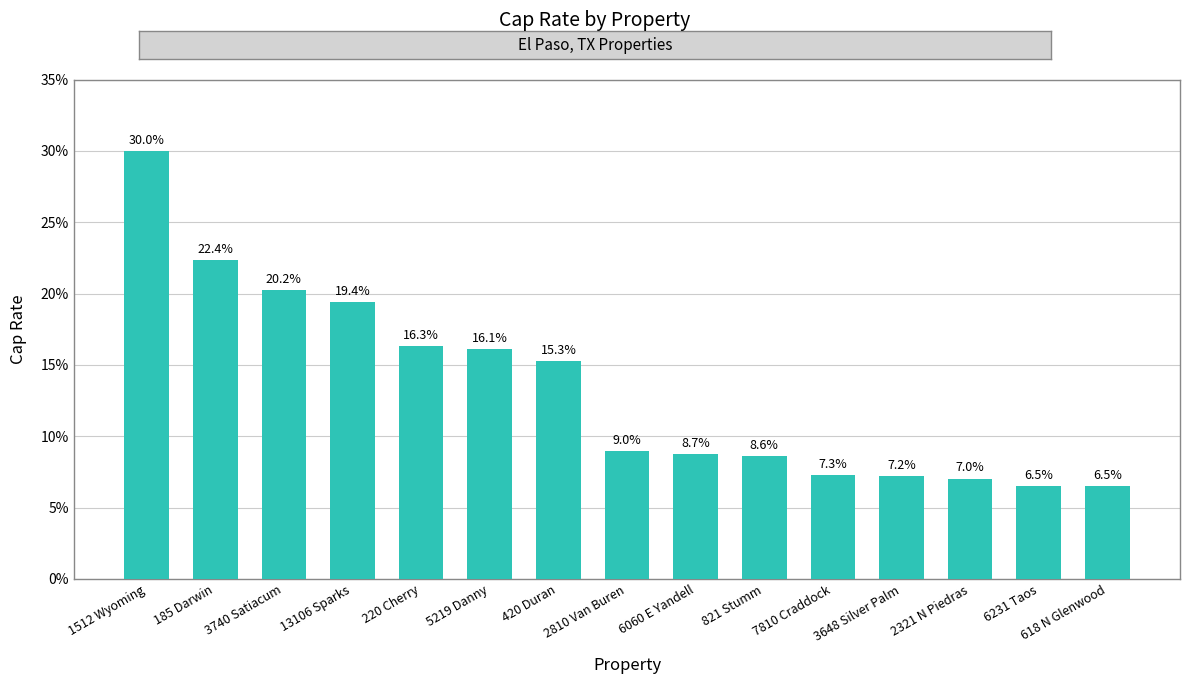

What is the change in value from 13106 Sparks to 821 Stumm?

-10.8